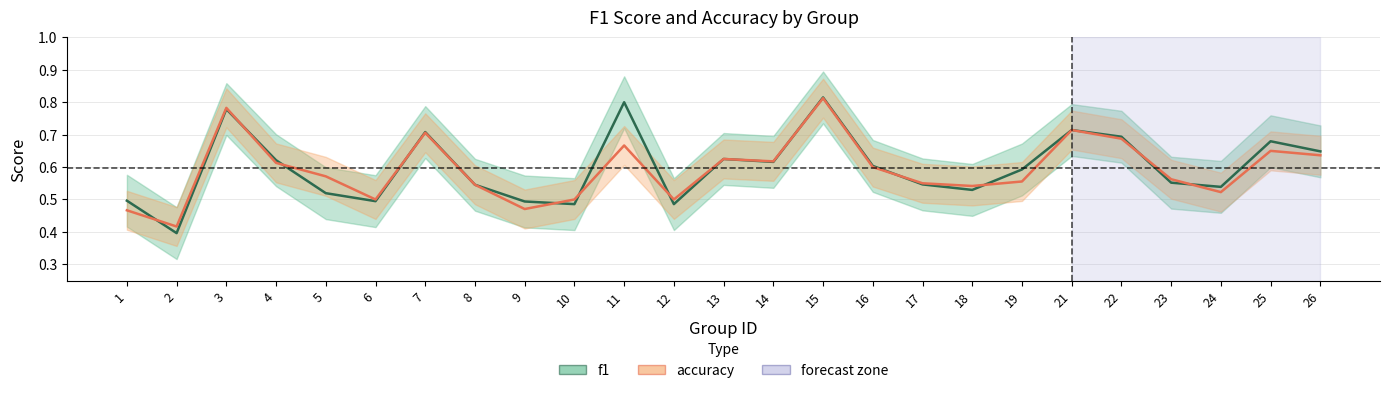

What are all the series names shown in the legend?

f1, accuracy